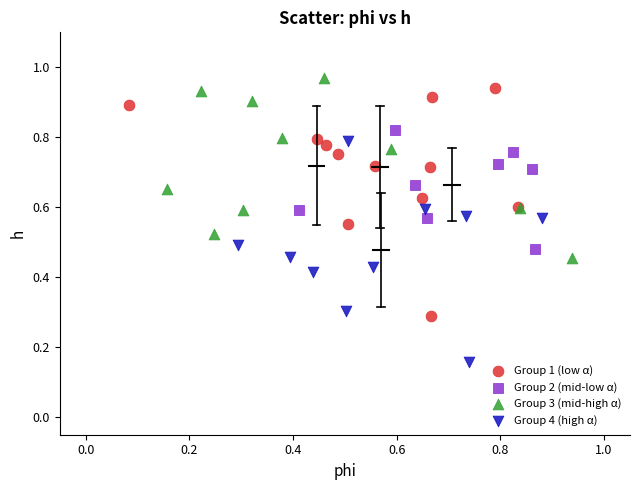

Which series has the largest Y range (max minus min)?

Group 1 (low α)